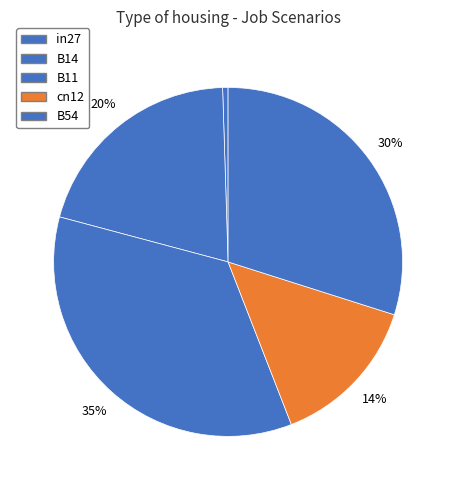

Which category has the smallest portion of the pie?

in27